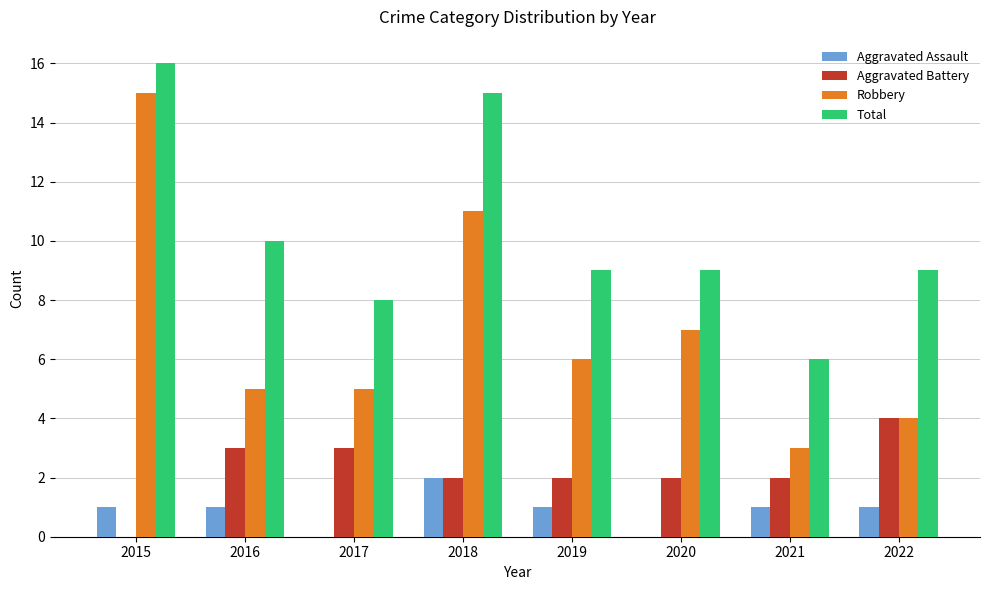

The Aggravated Assault series shows 0 at 2022. True or false?

False